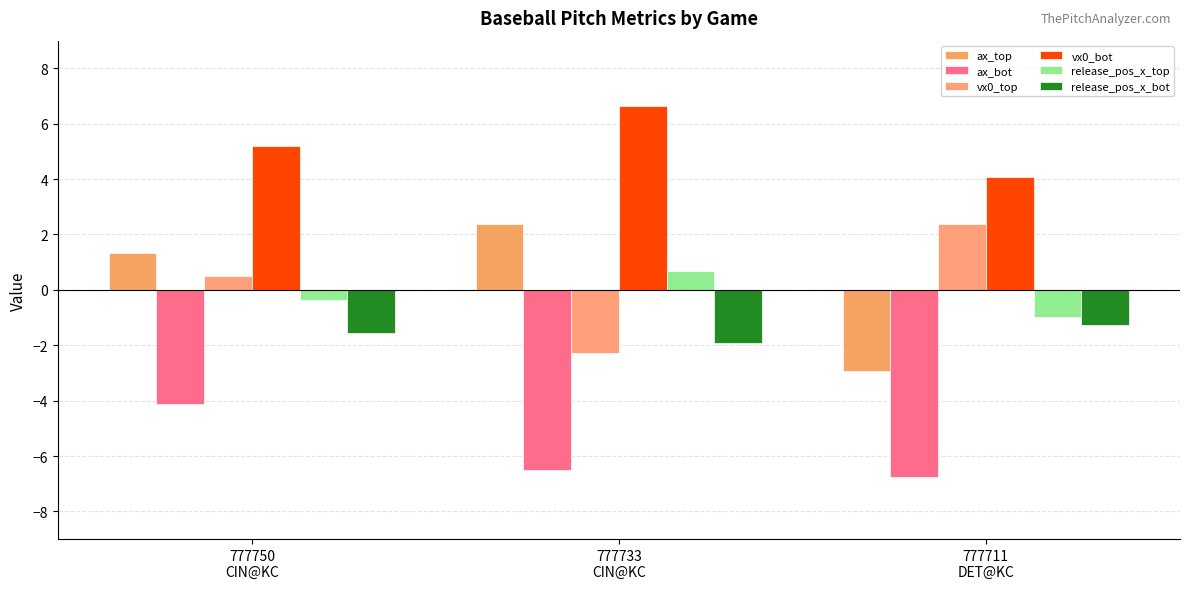

Which series has the largest total across all categories?

vx0_bot